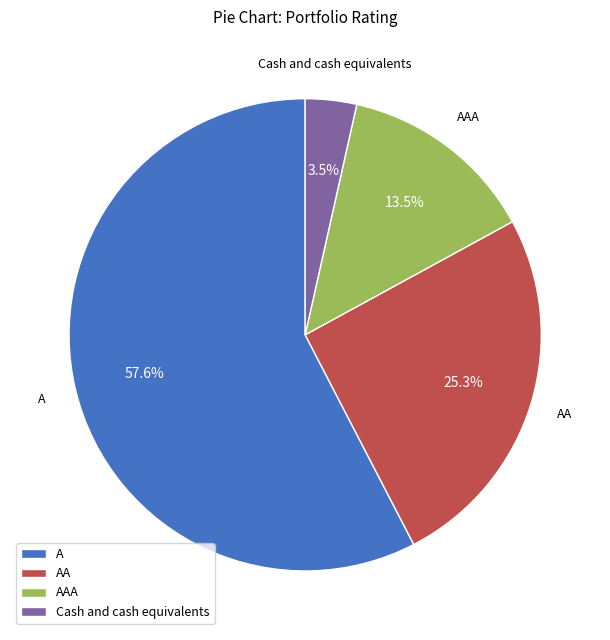

What is the total percentage of AAA and Cash and cash equivalents?

17.0%